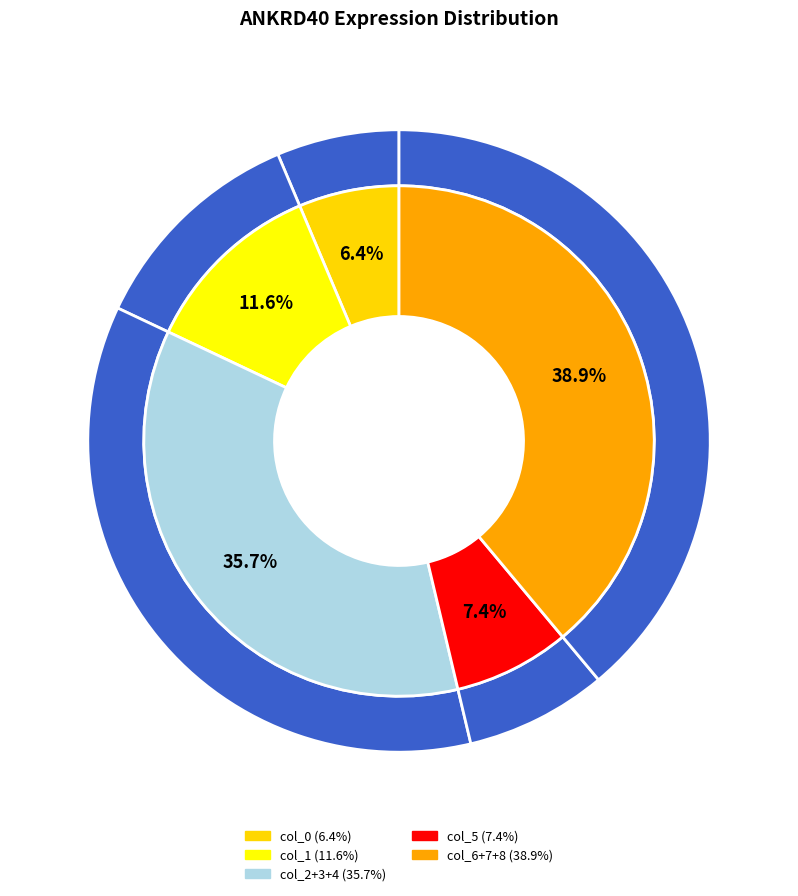

Is it true that 186481 is 10% of the pie?

True